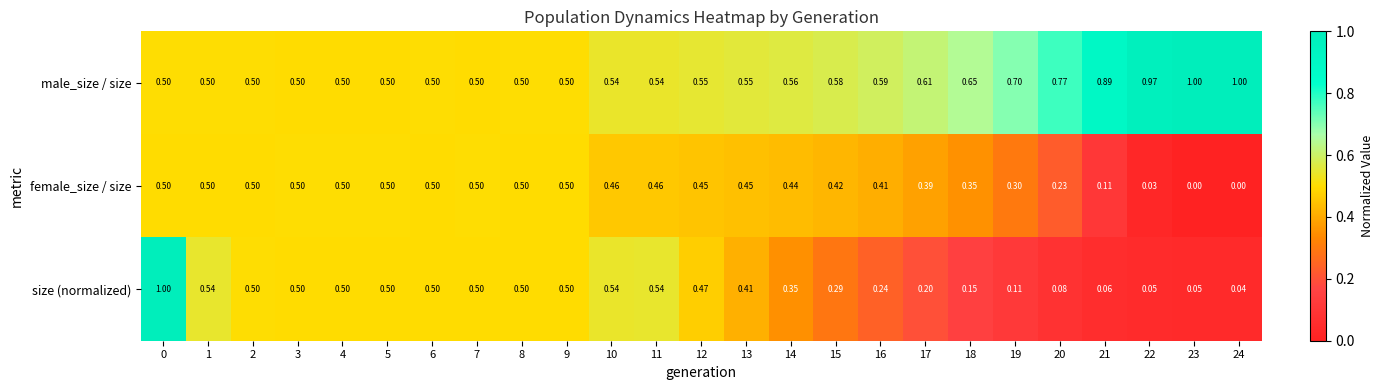

Between 8 and 14, which series saw the biggest shift?

size (normalized)